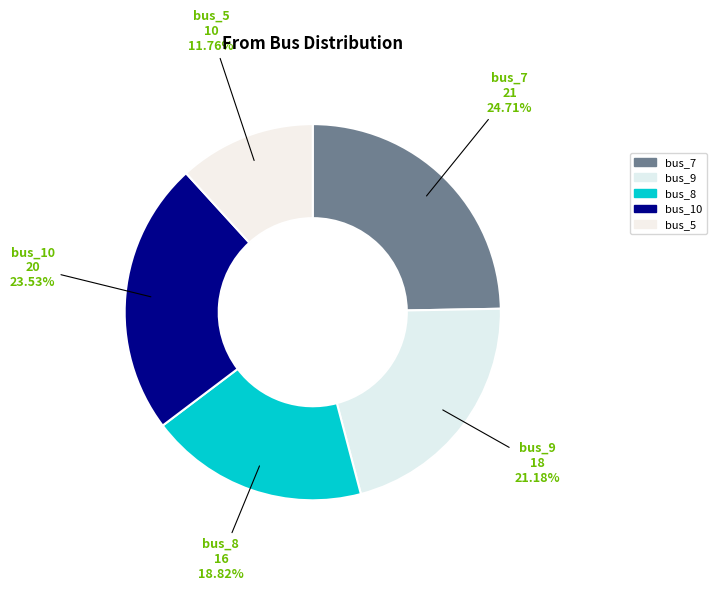

Do bus_5 and bus_10 together represent more than half of the pie?

No